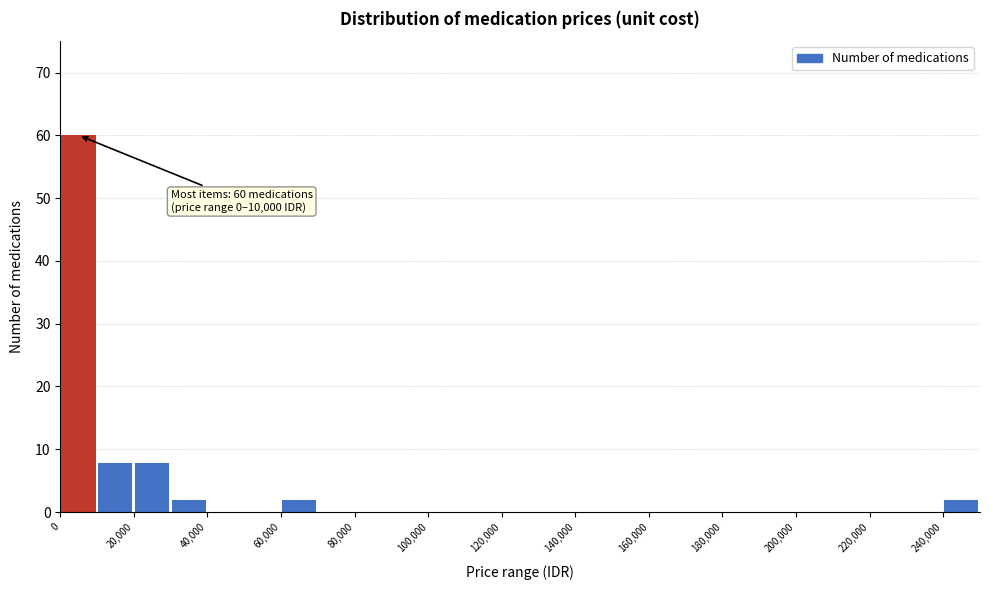

Which range on the x-axis has the tallest bar?

0 to 10000